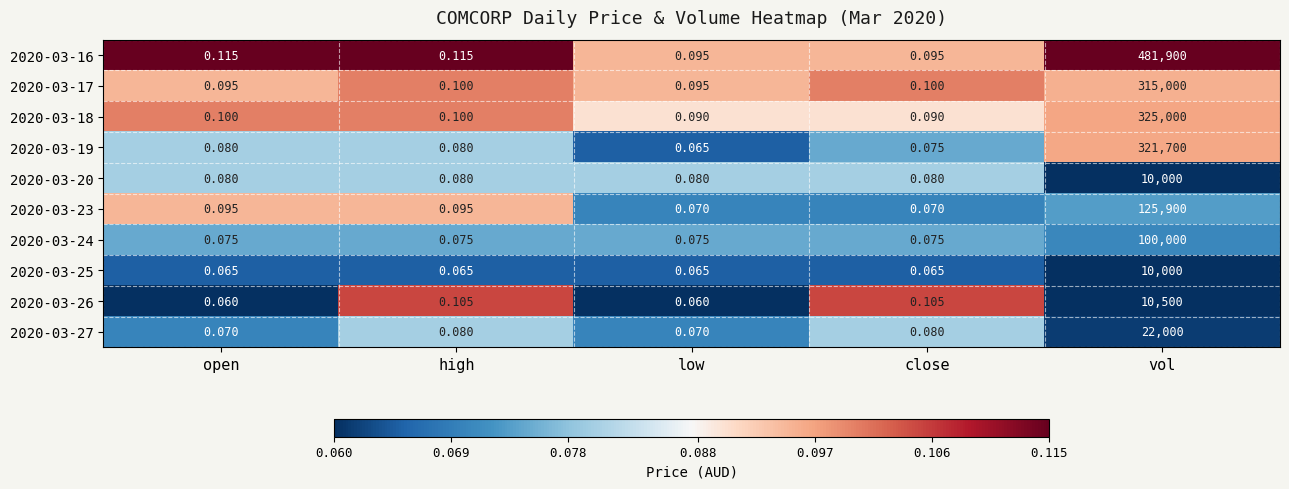

Is the value of 2020-03-19 at vol greater than the value of 2020-03-27 at vol?

Yes